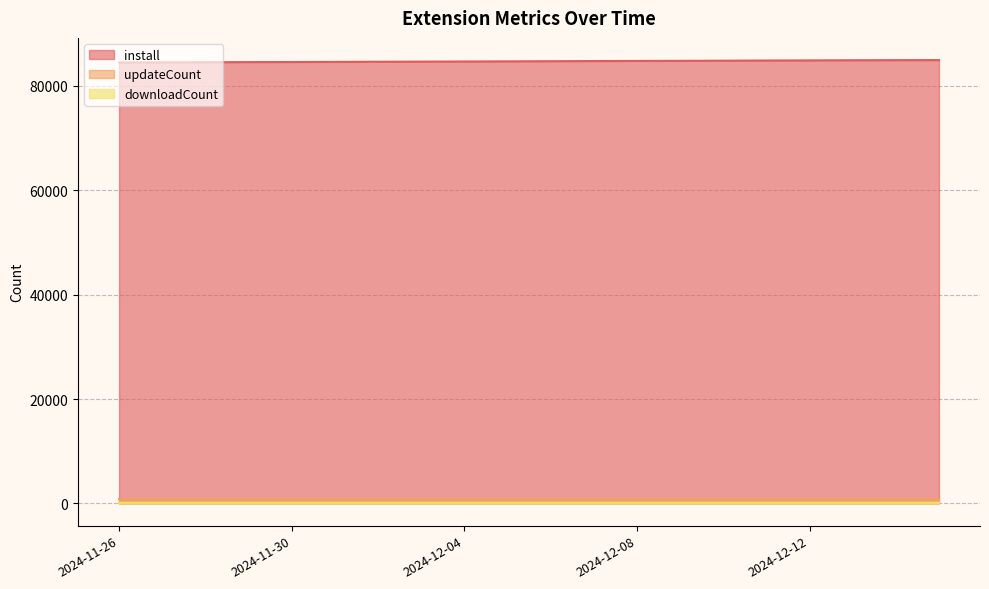

At which category does the chart reach its minimum across all series?

2024-11-26